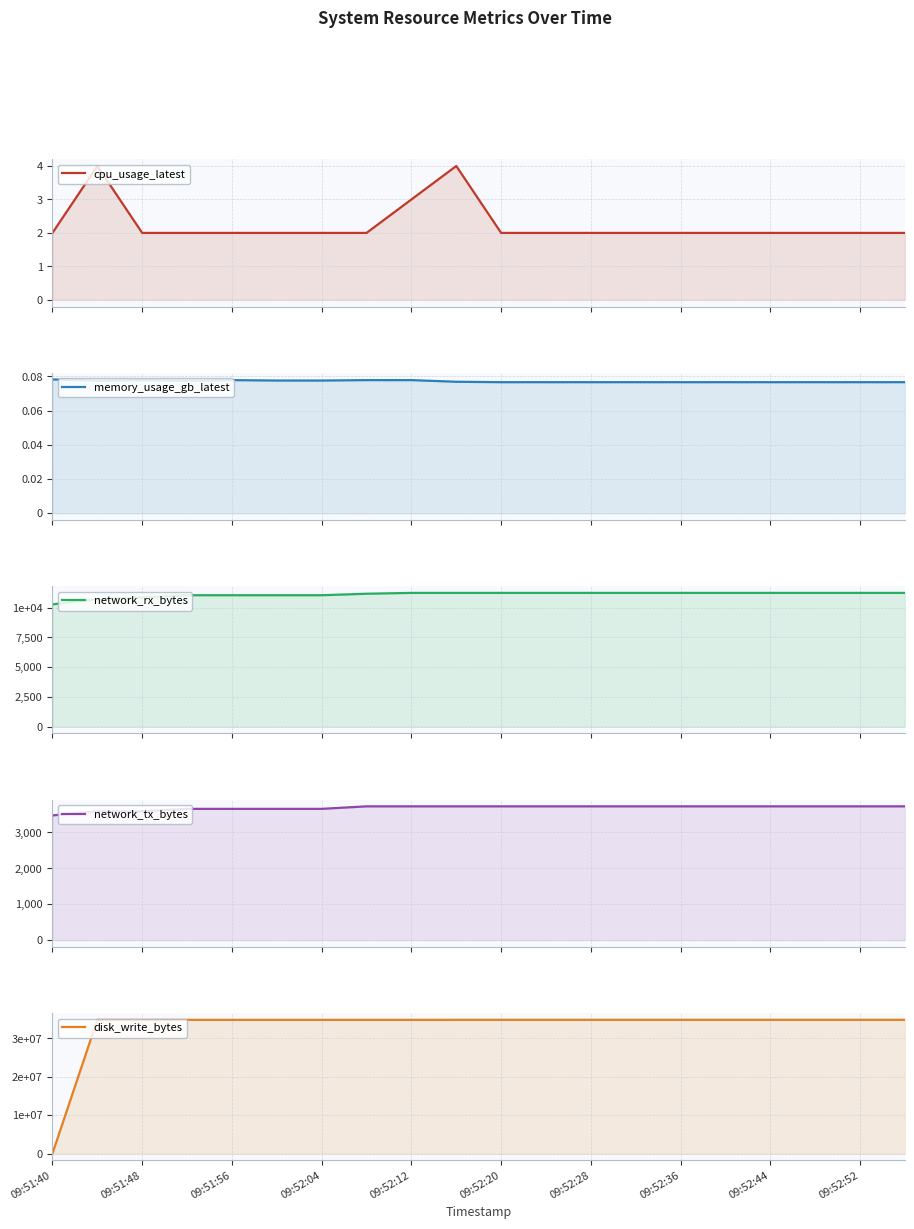

True or false: cpu_usage_latest and network_tx_bytes intersect in this chart.

False